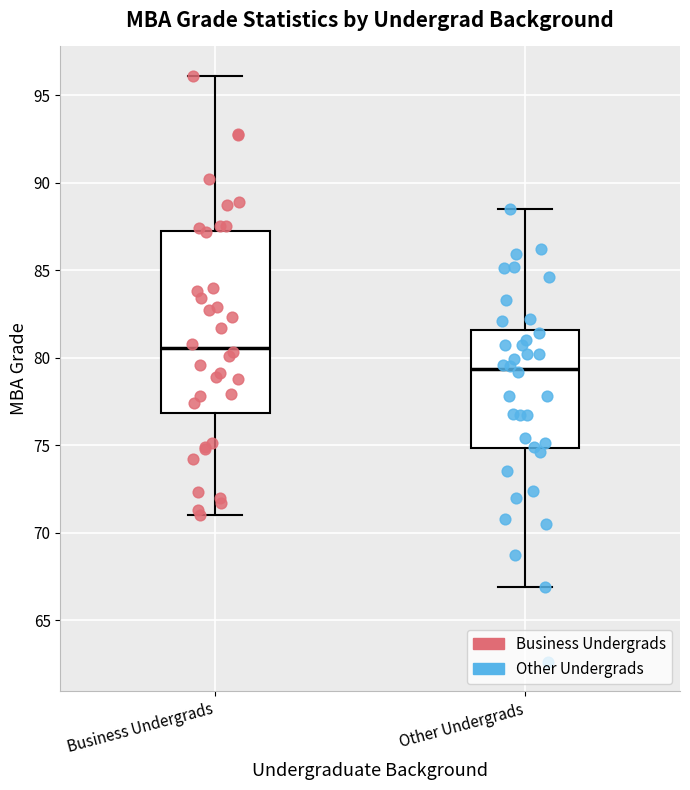

Which box's median line is the highest?

Business Undergrads